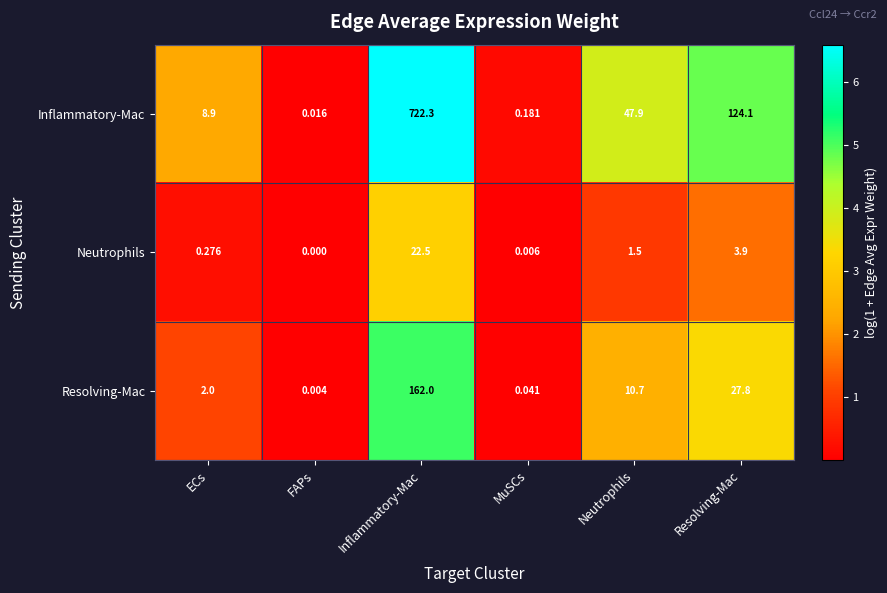

Where does the Resolving-Mac series first go above 10?

Inflammatory-Mac